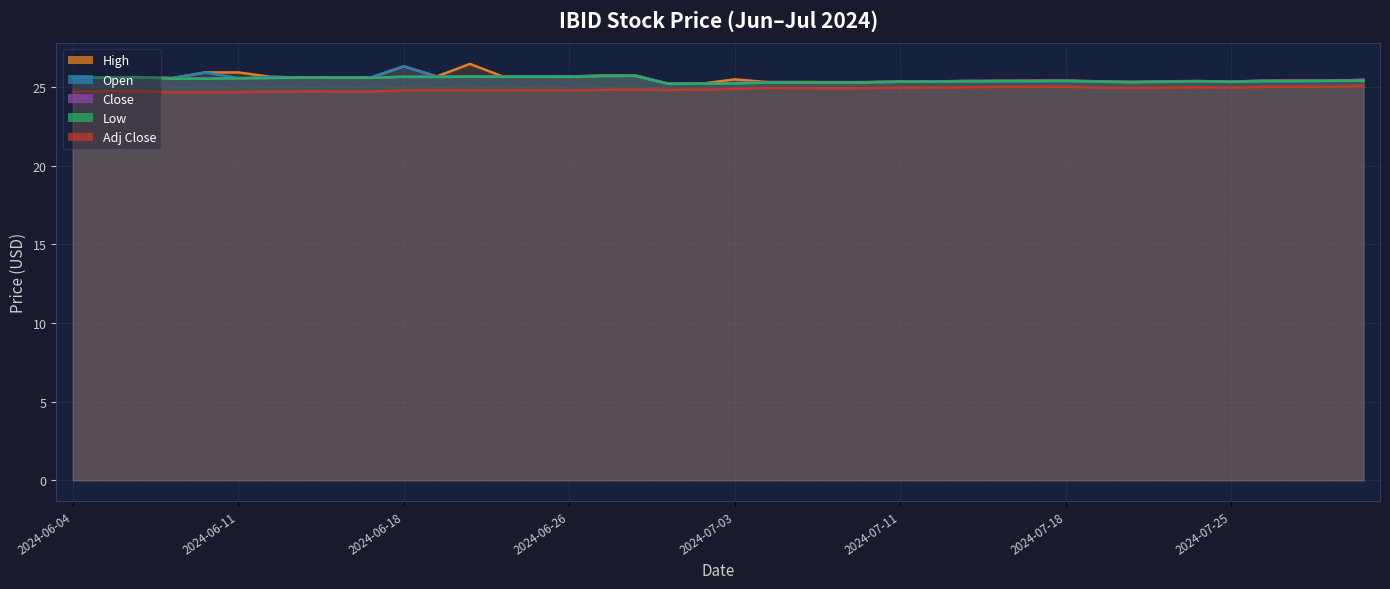

What is the label of the 15th point from the left?

2024-06-25